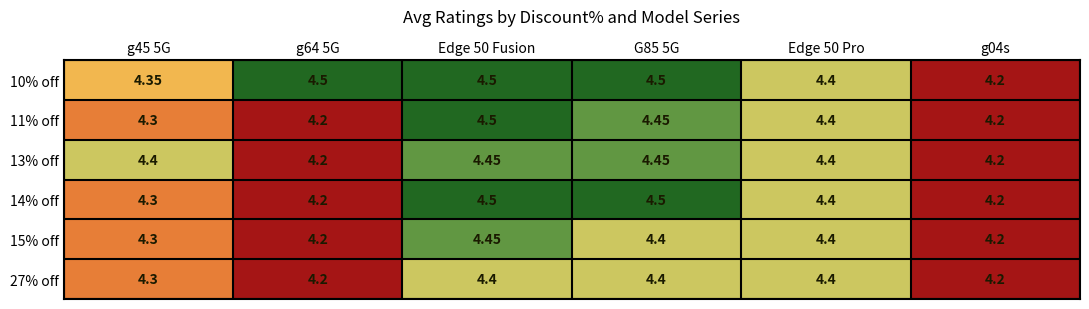

Is the value of 10% off at G85 5G greater than the value of 13% off at g04s?

Yes